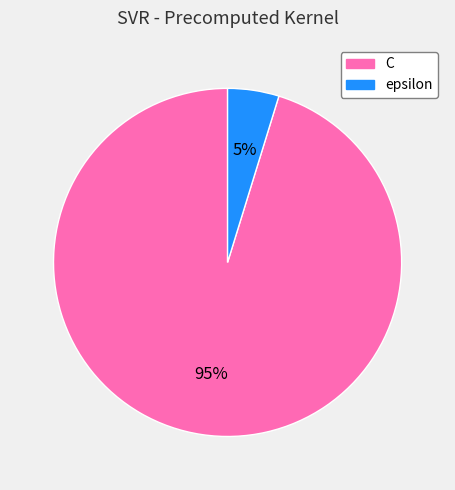

True or false: C accounts for 86% of the total.

False